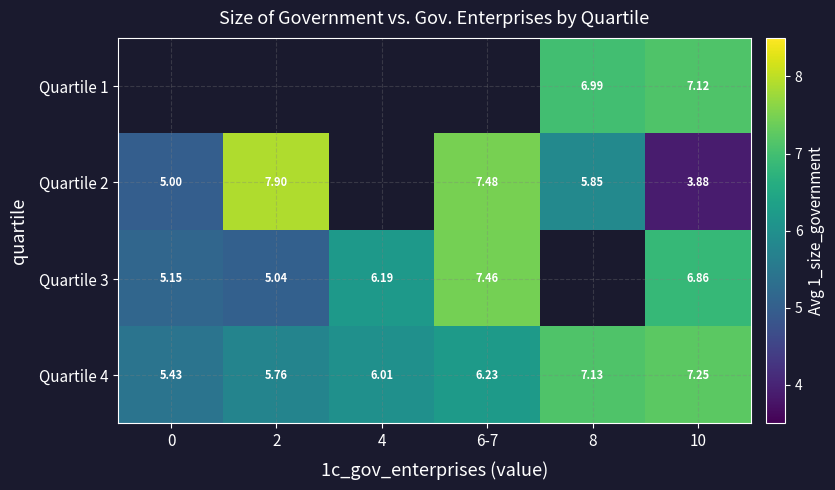

What is the difference between the Quartile 4 values at 10 and 8?

0.1